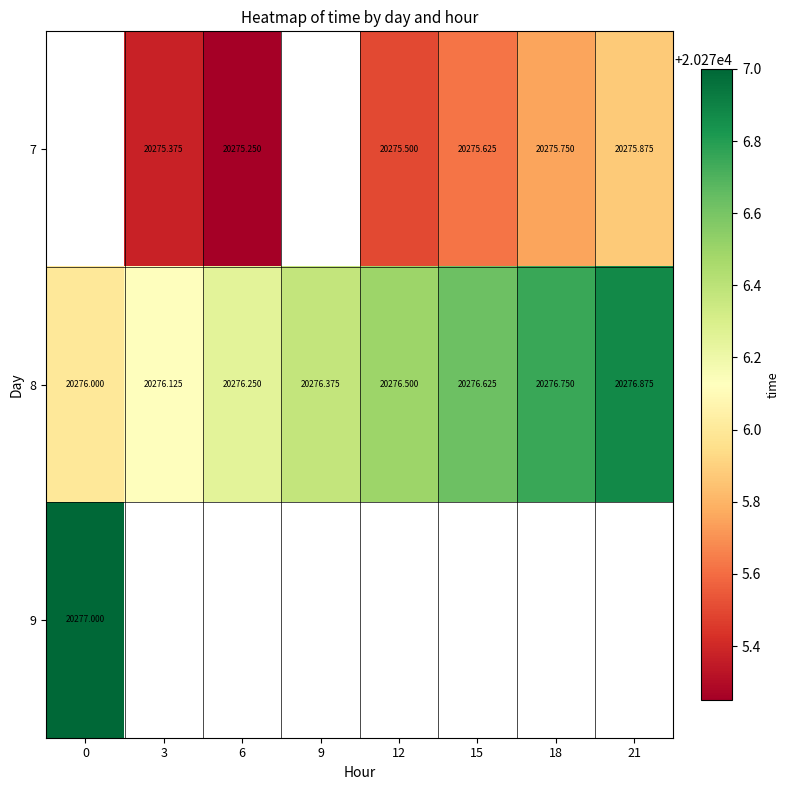

What is the approximate value of 8 at 18?

20276.8